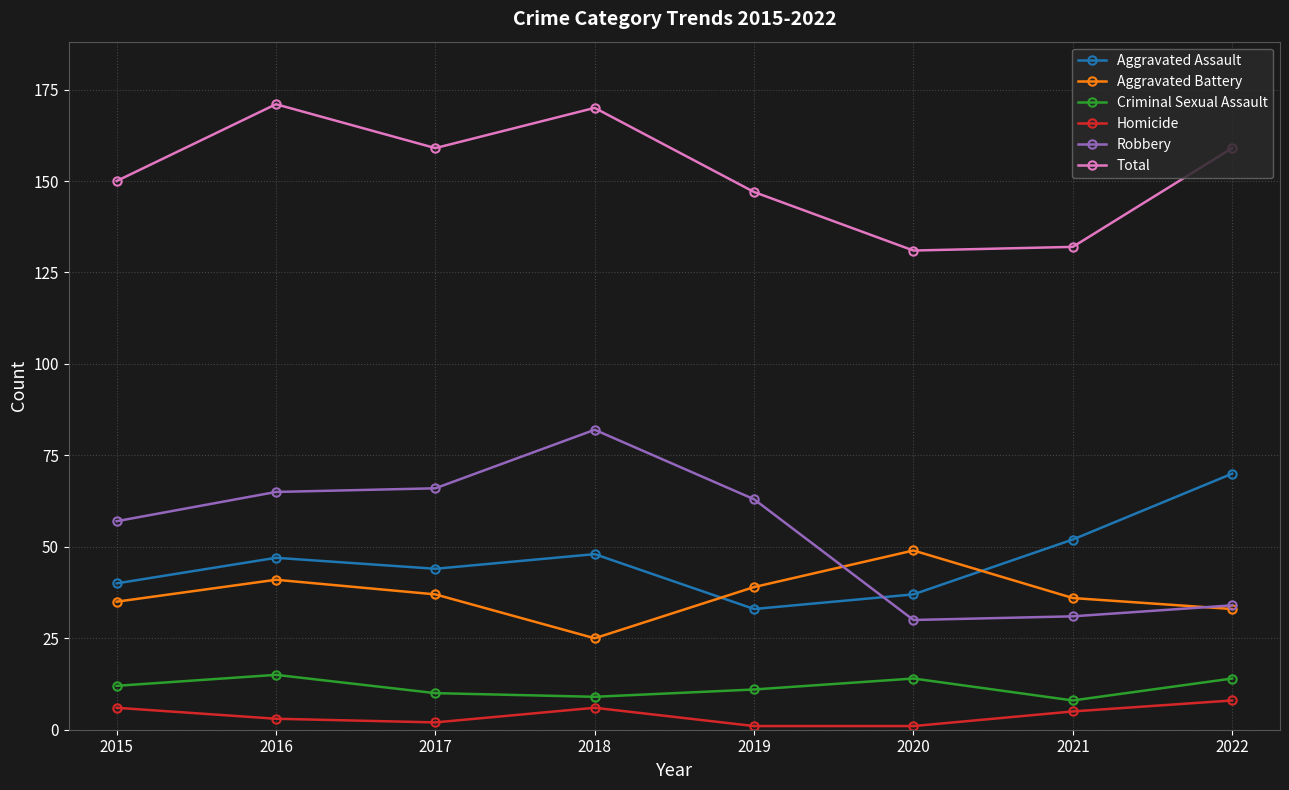

What is the value of the Criminal Sexual Assault point at the 1st from the left?

12